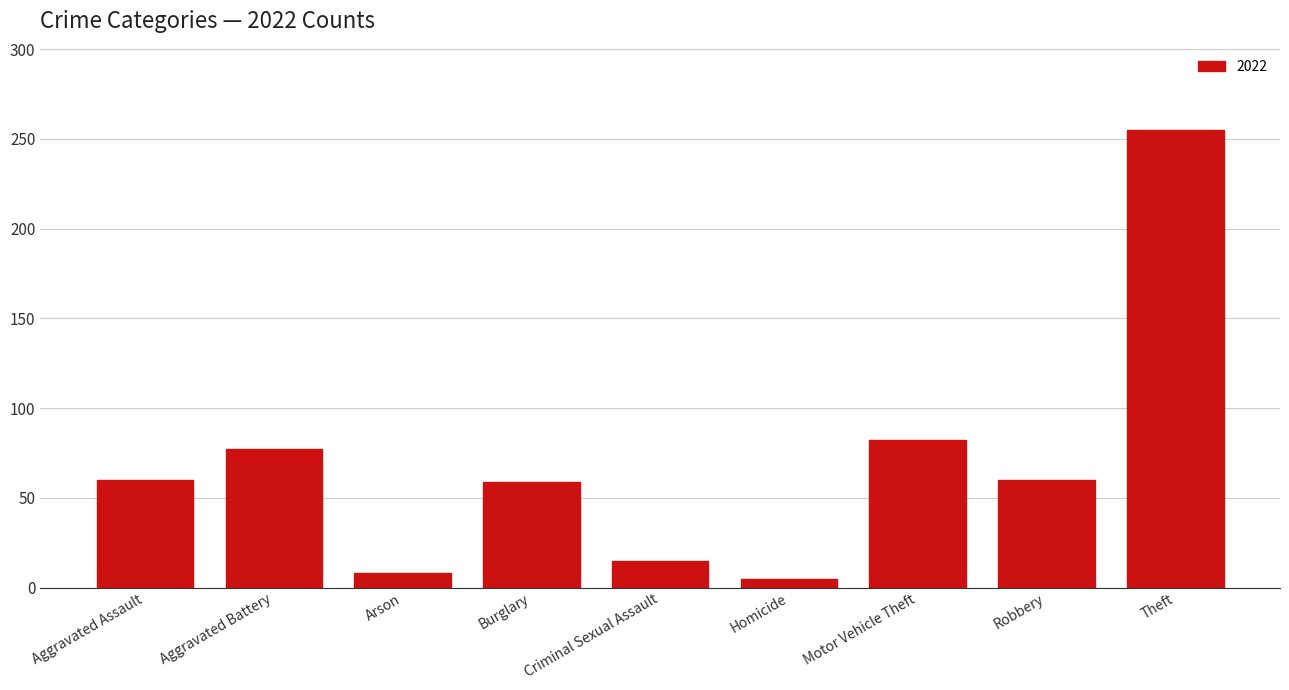

What is the maximum value shown in the chart?

255